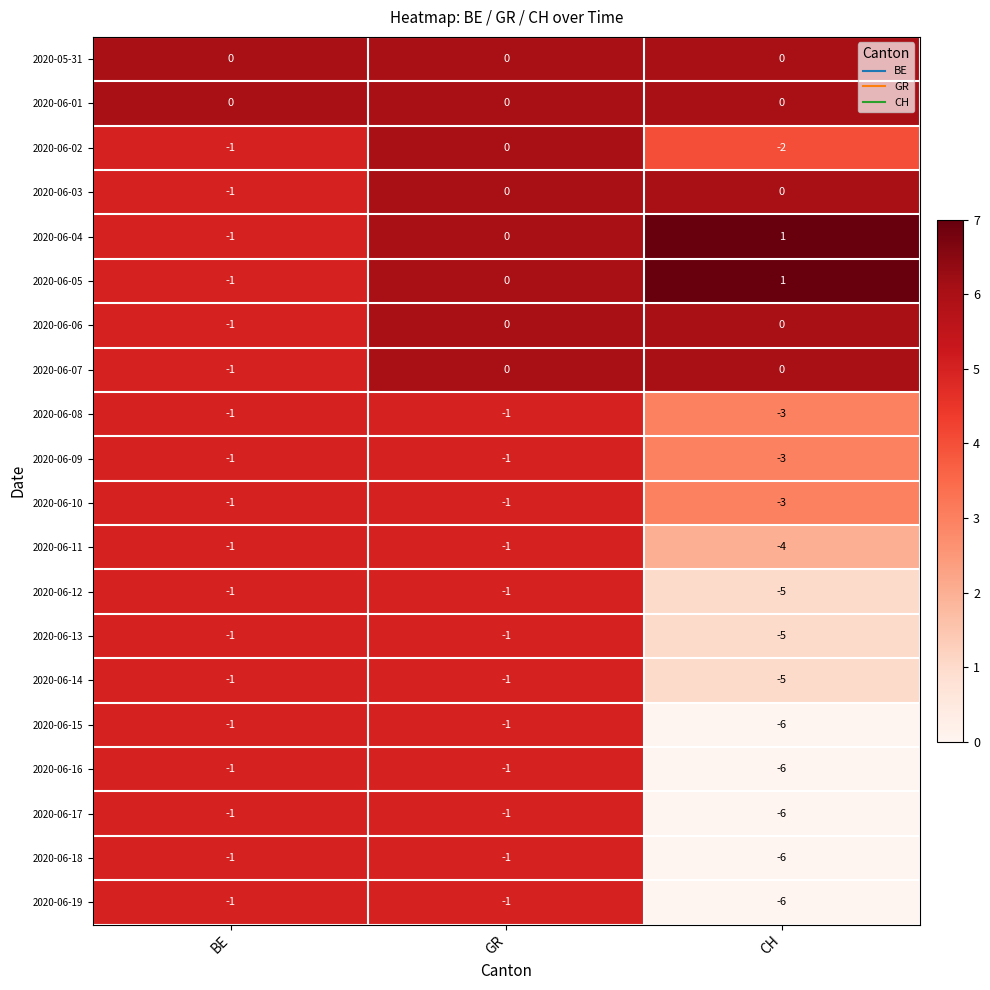

Is the value of 2020-06-01 at CH greater than the value of 2020-06-02 at CH?

Yes